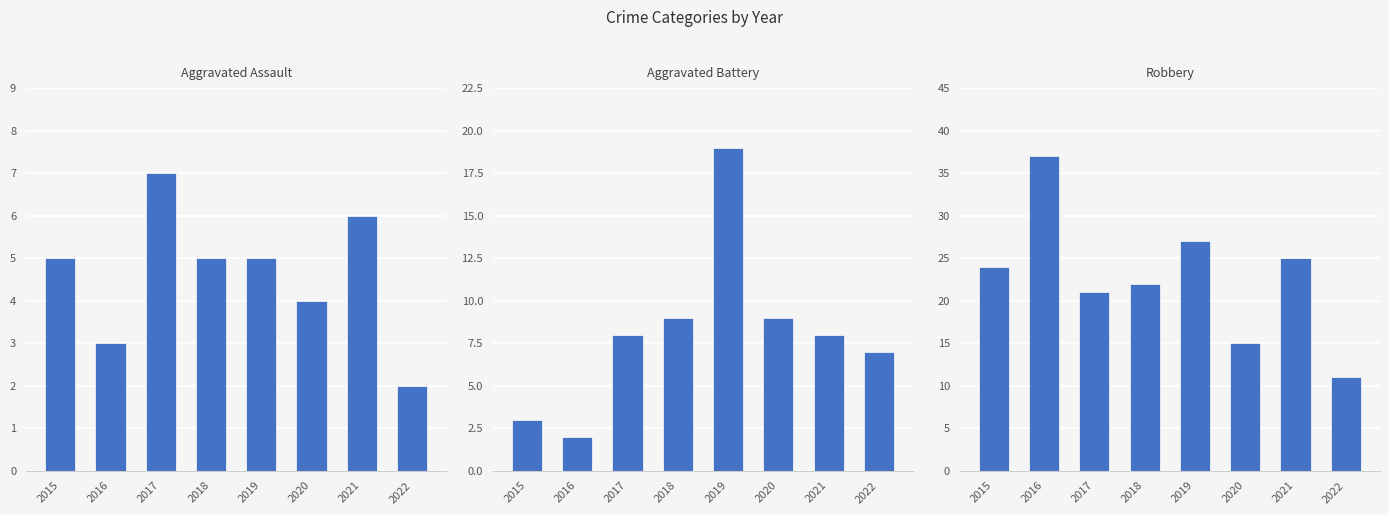

What is the spread (max minus min) of values at 2021?

19